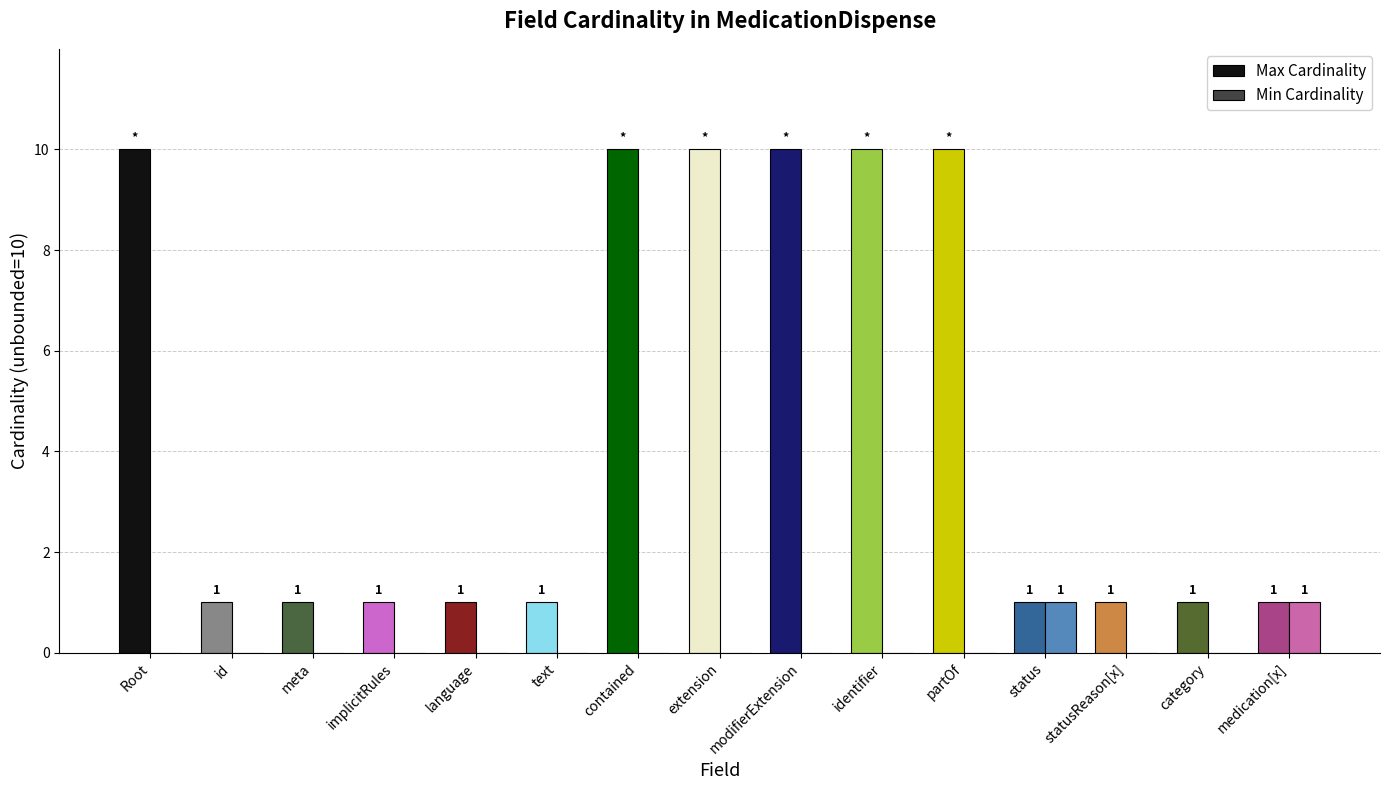

The value of Max Cardinality at id is 1. True or false?

True